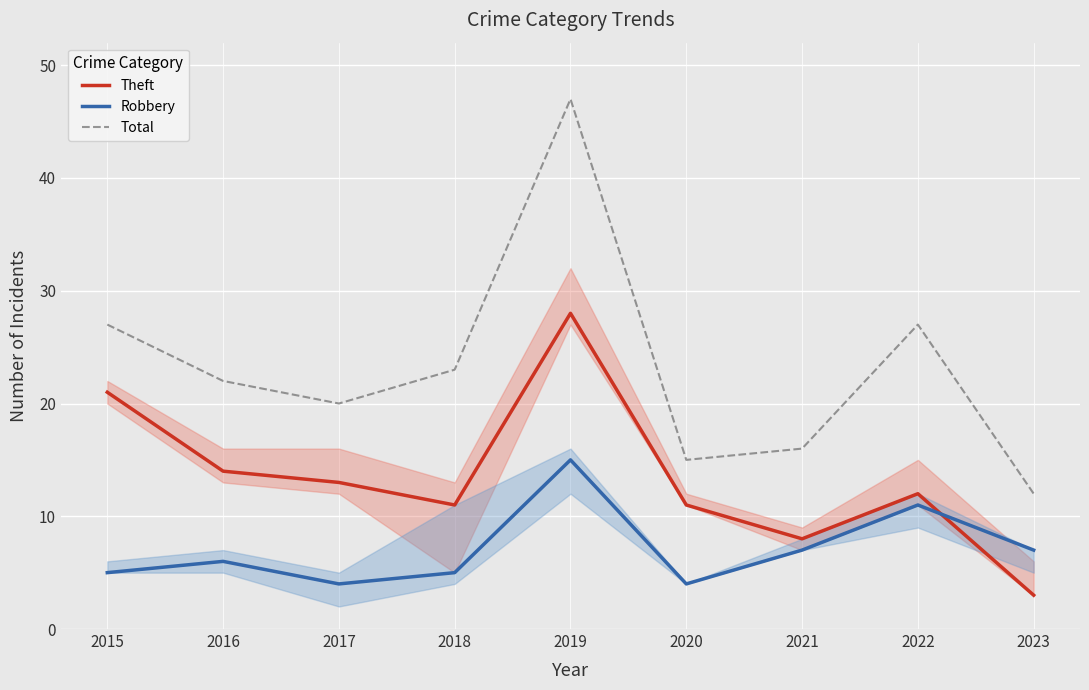

What is the lowest value of the Theft series?

3